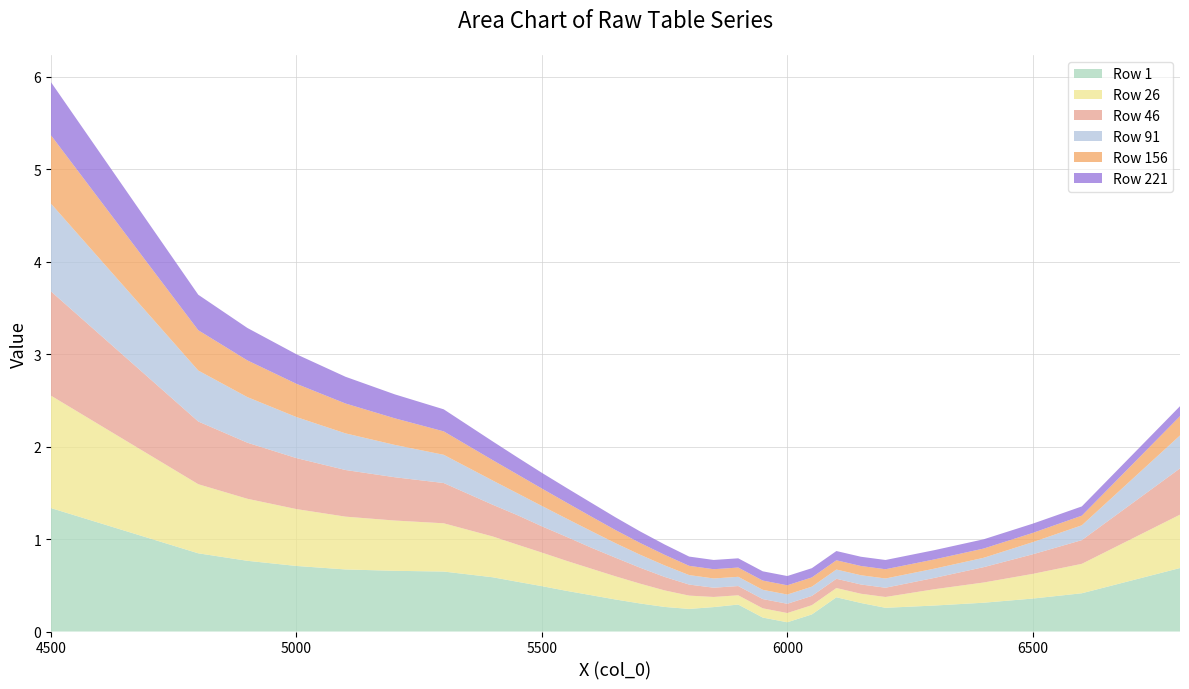

Is it true that Row 221 equals 0.2 at 5500?

True